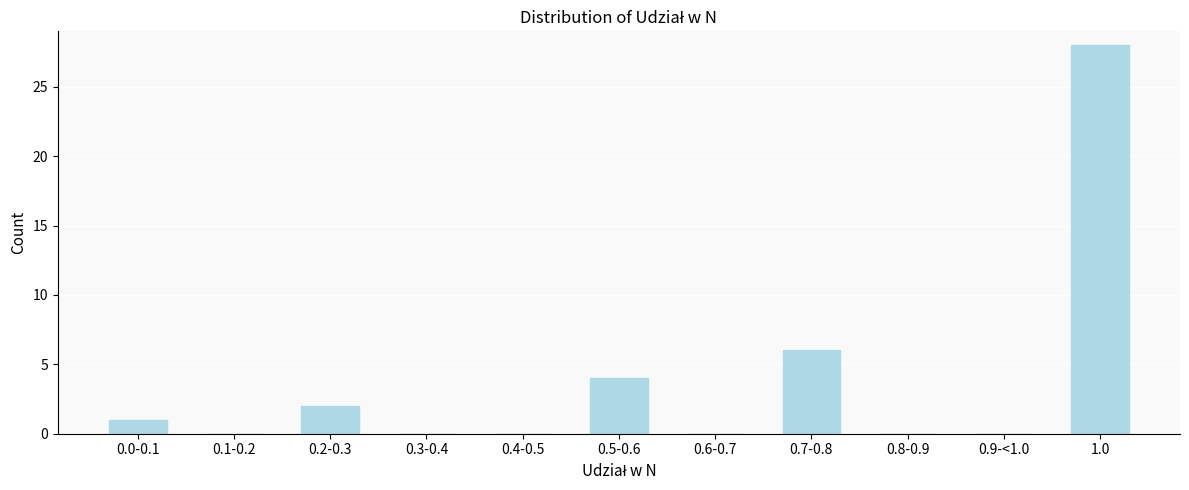

Reading right to left, extract all data points from this chart.

1.0=28	0.9-<1.0=0	0.8-0.9=0	0.7-0.8=6	0.6-0.7=0	0.5-0.6=4	0.4-0.5=0	0.3-0.4=0	0.2-0.3=2	0.1-0.2=0	0.0-0.1=1